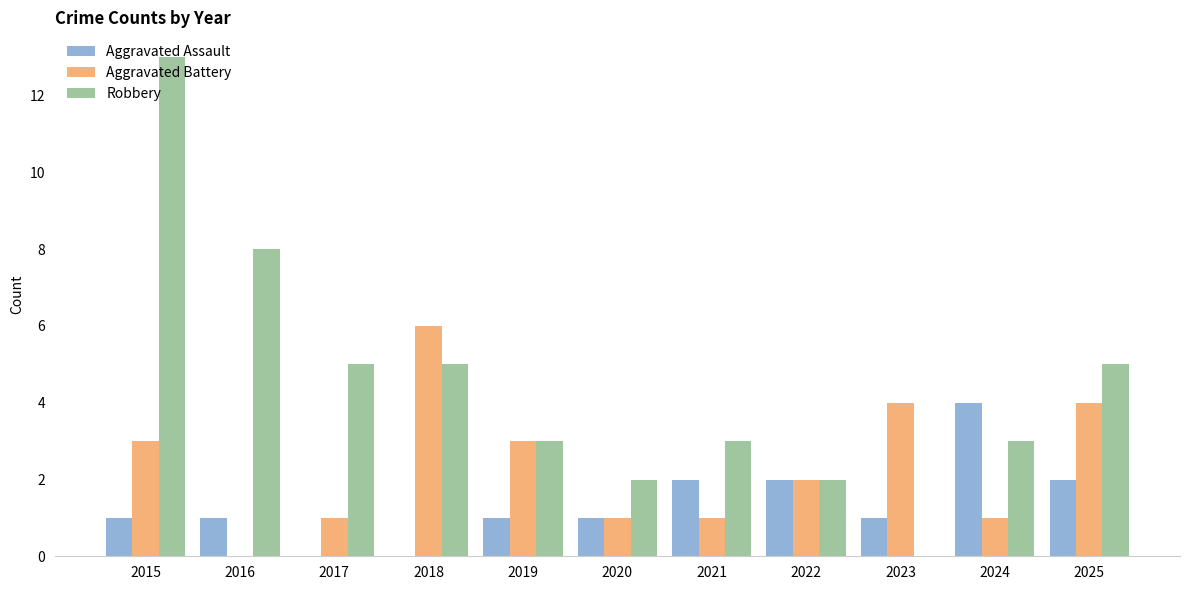

Between 2016 and 2020, which series saw the biggest shift?

Robbery